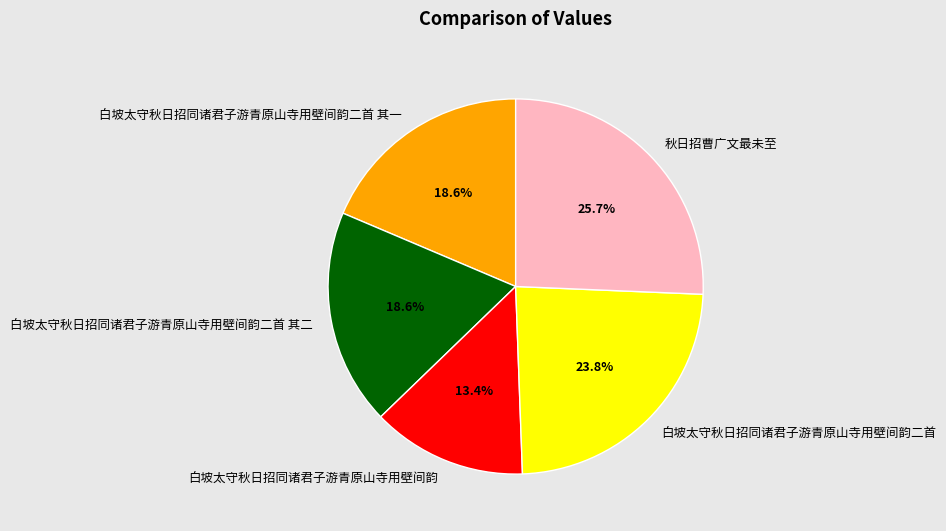

What portion of the pie excludes 白坡太守秋日招同诸君子游青原山寺用壁间韵二首 其二?

81.4%